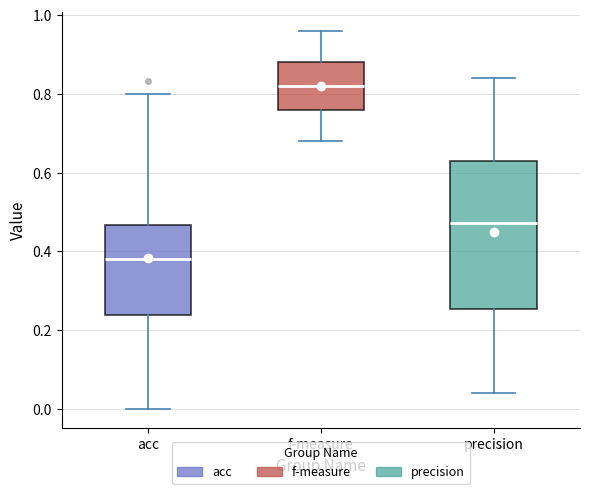

Comparing the boxes themselves (not the whiskers), which one is the tallest?

precision